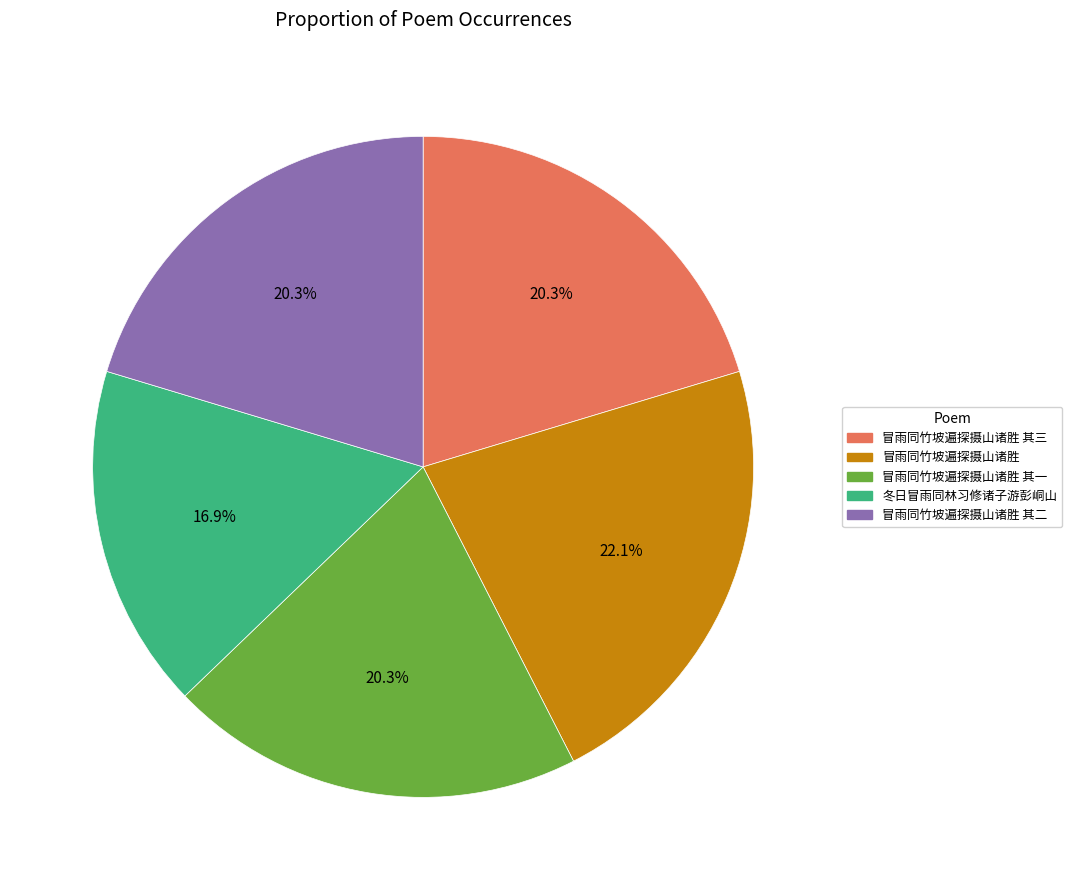

Which slice is the largest?

冒雨同竹坡遍探摄山诸胜